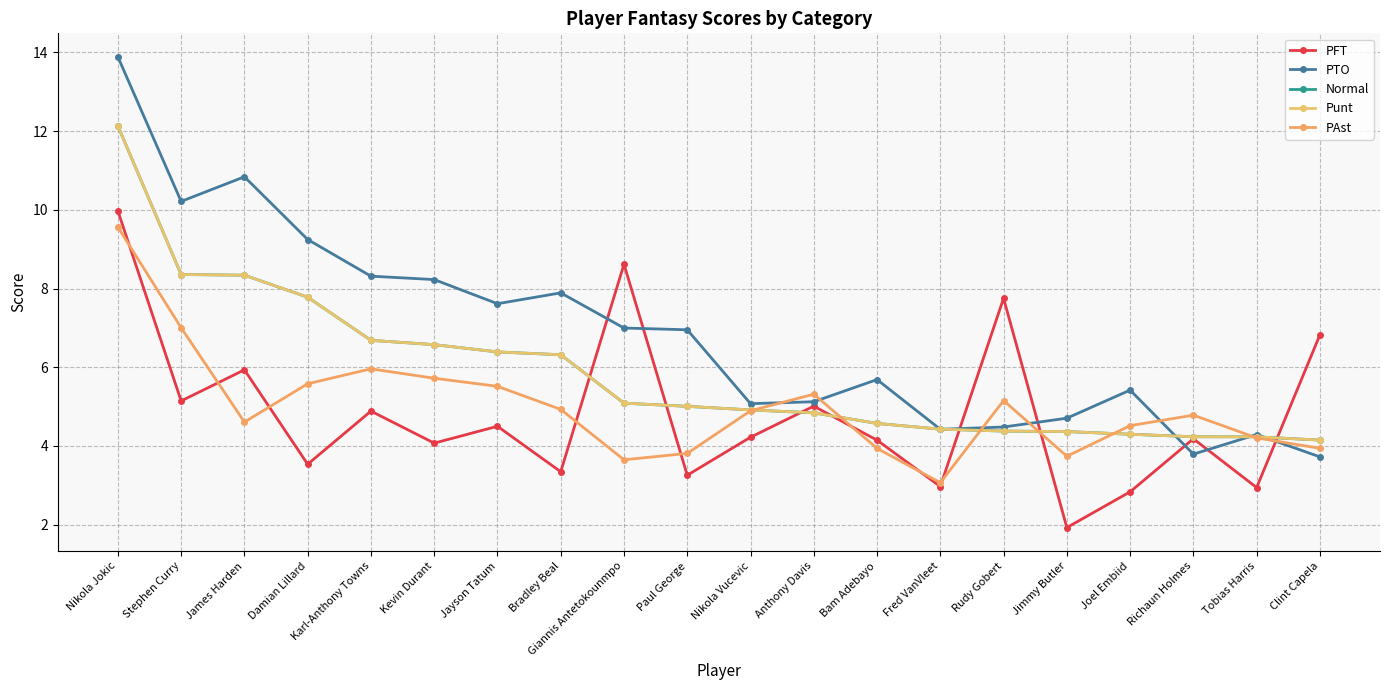

What is the difference between the maximum and minimum values in the PFT series?

8.0